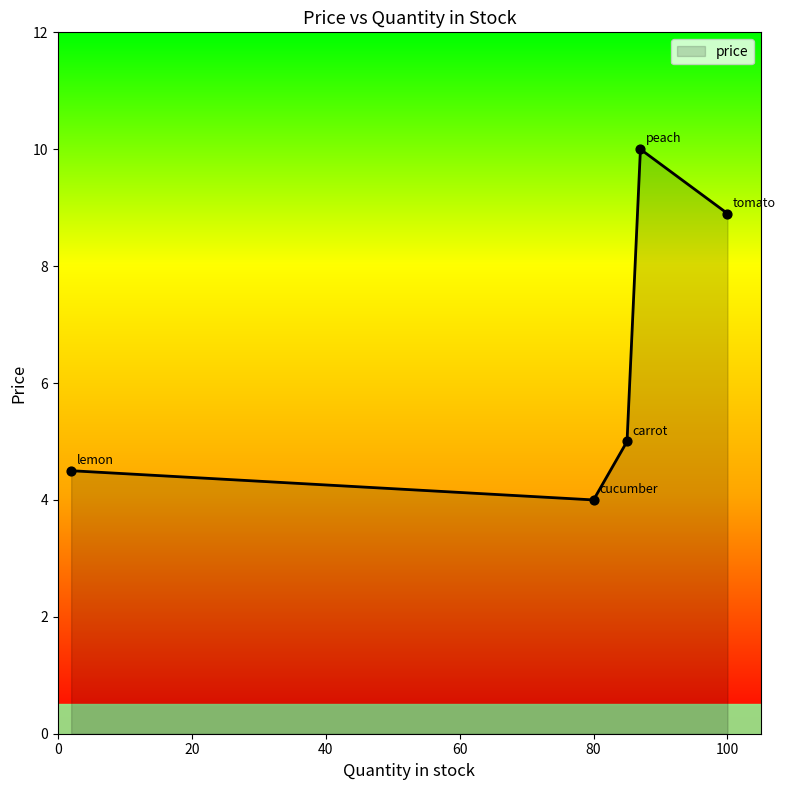

What is the difference between the maximum and minimum values?

6.0